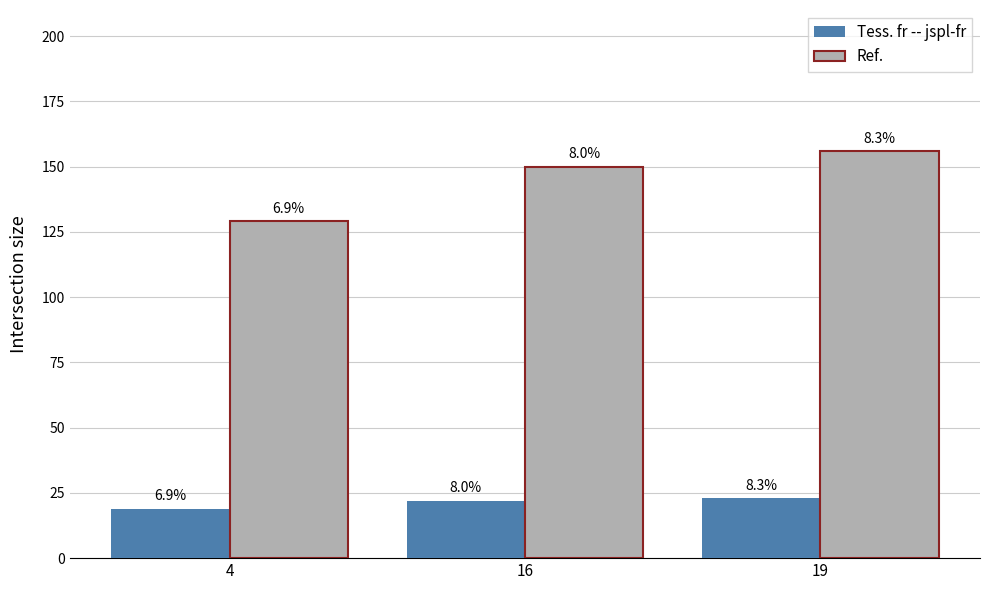

Does the chart contain any negative values?

No